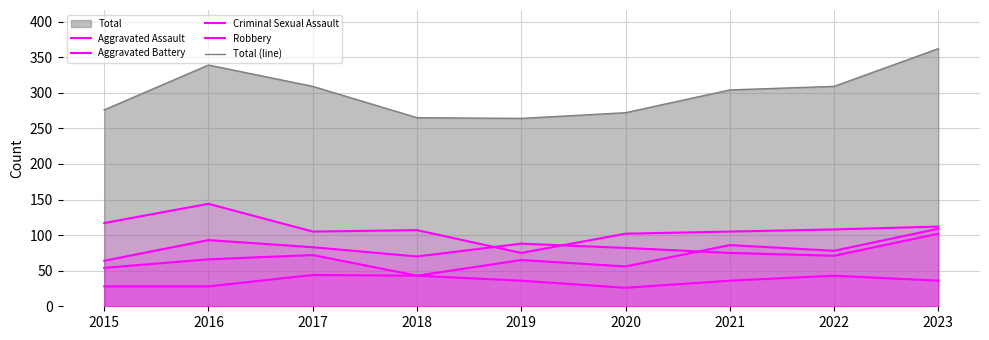

Which label corresponds to the smallest value in the chart?

2020